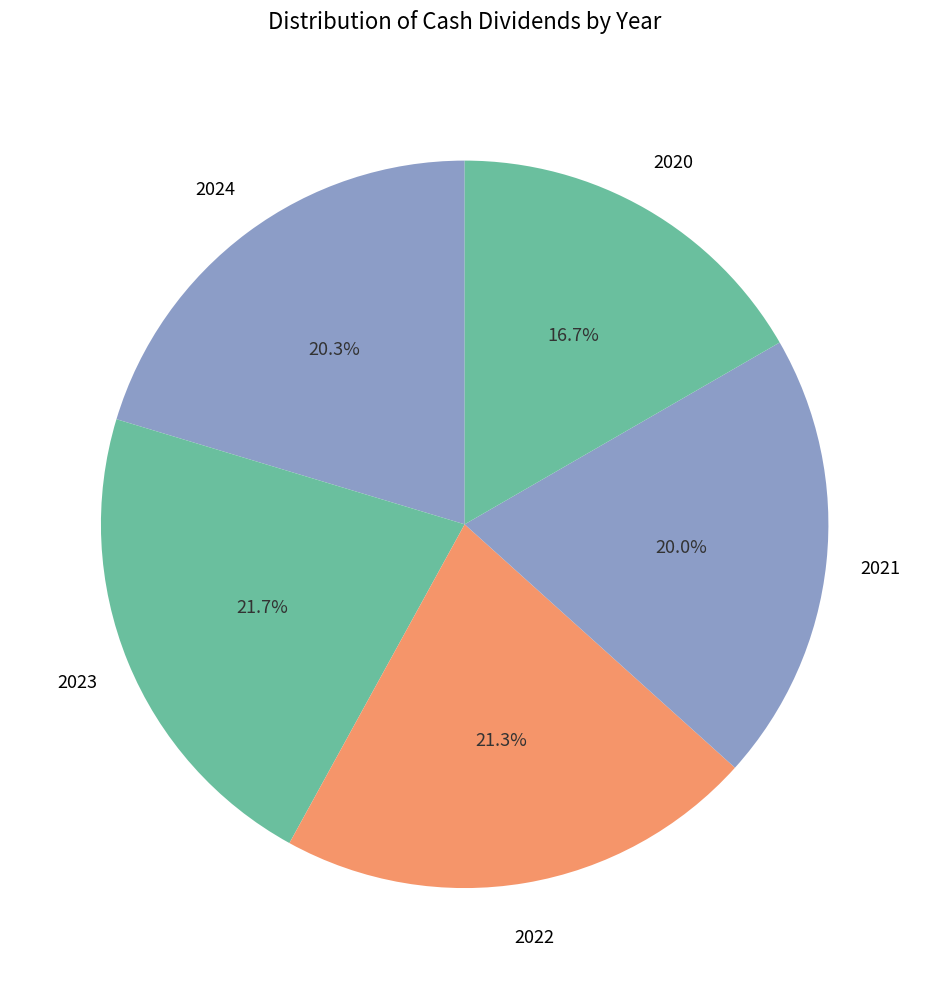

Count the number of slices in the pie.

5